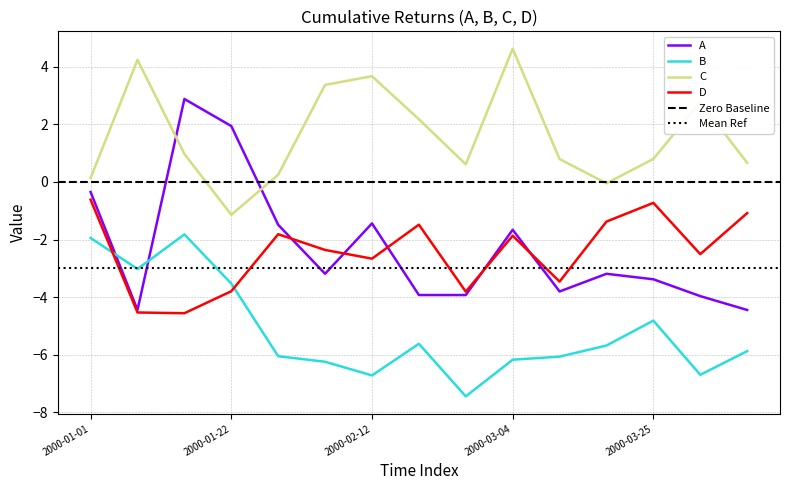

At which label does D reach its peak?

2000-01-01